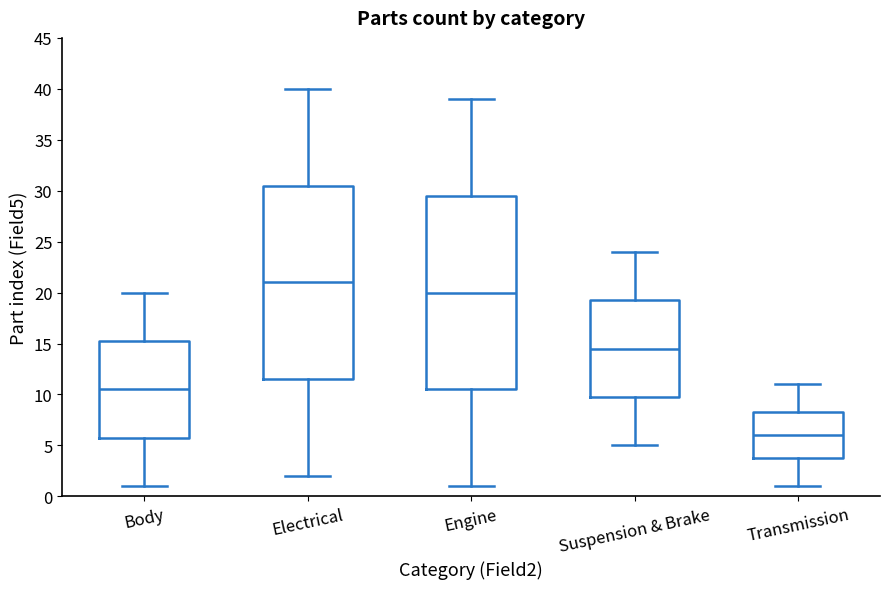

Where does the lower whisker of the box for Suspension & Brake end on the y-axis? The values are not printed on the chart, so give them approximately, as read against the axis.

5.0